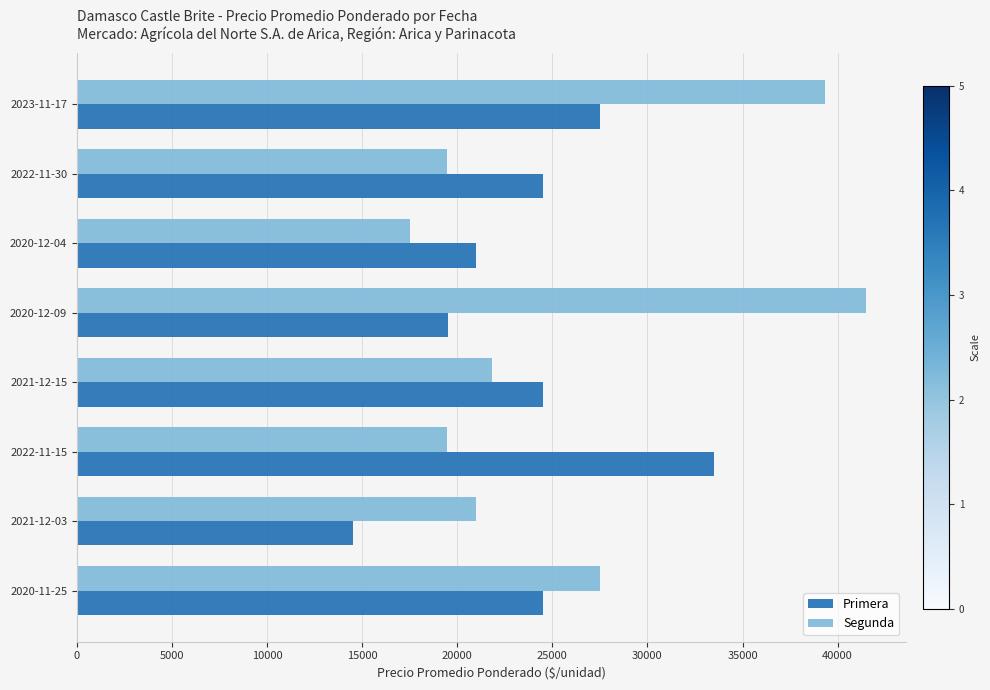

Rank the series by their average value, from highest to lowest.

Segunda, Primera